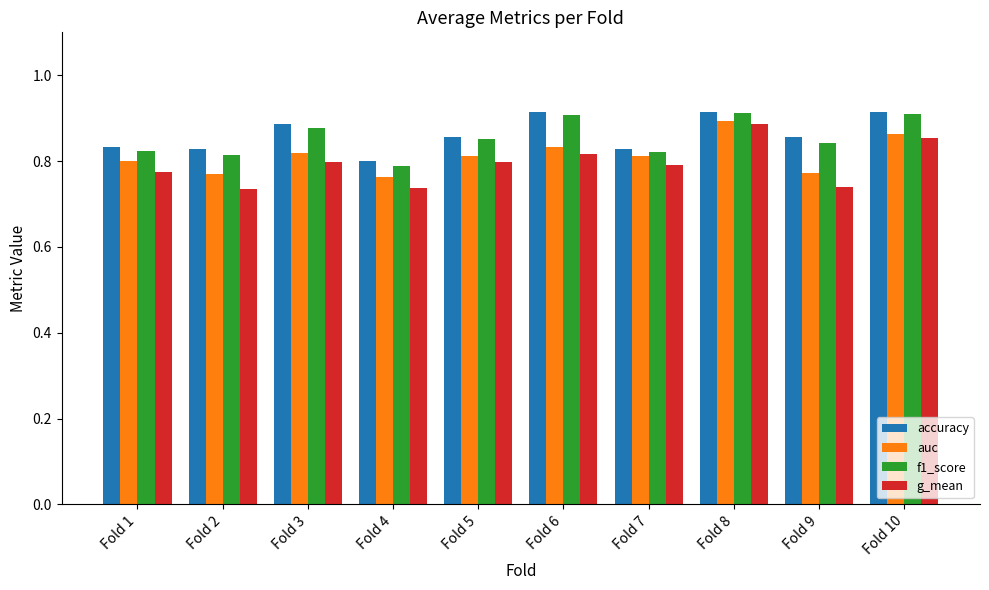

The value of f1_score at Fold 8 is 0.9. True or false?

True